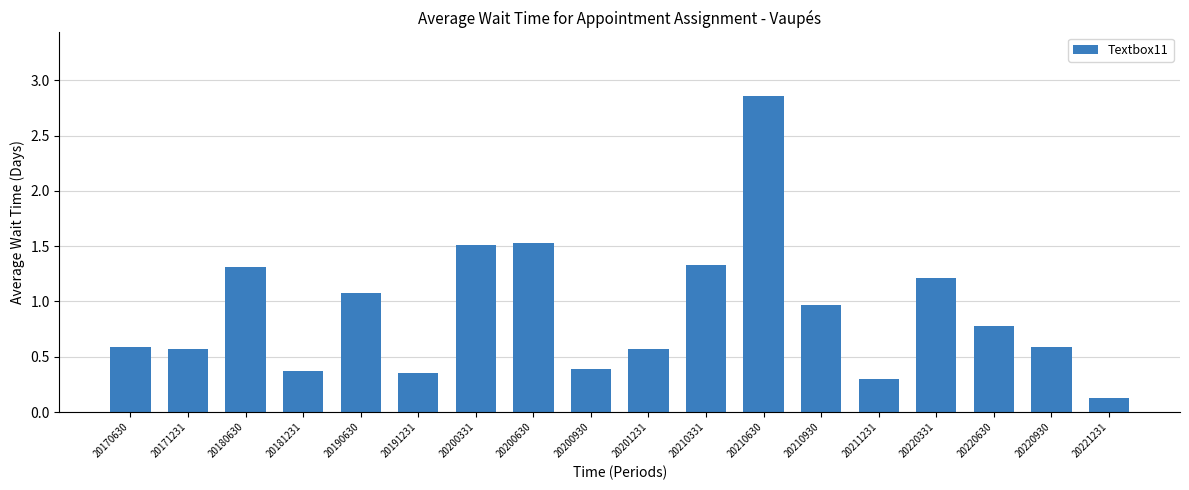

The value at 20171231 is 0.8. True or false?

False